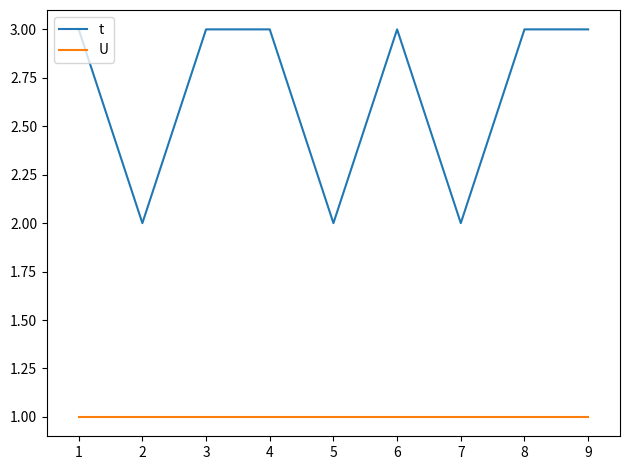

Reading left to right, list all the values displayed in this chart.

t: 3	2	3	3	2	3	2	3	3
U: 1	1	1	1	1	1	1	1	1